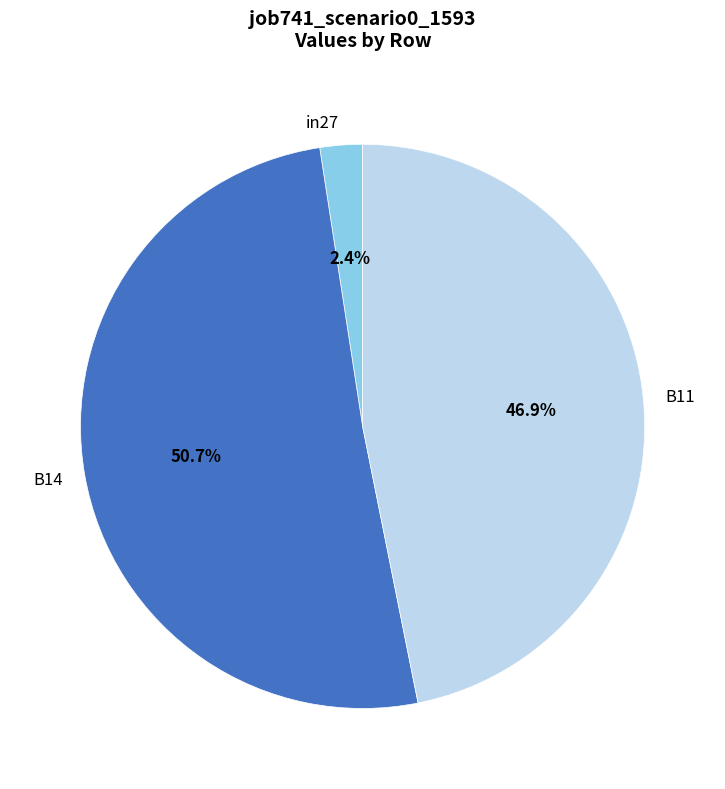

To the nearest percent, what portion does B14 represent?

51%